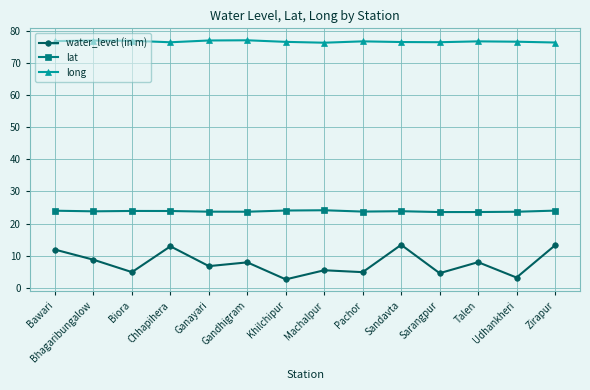

What is the label of the 11th point from the left?

Sarangpur